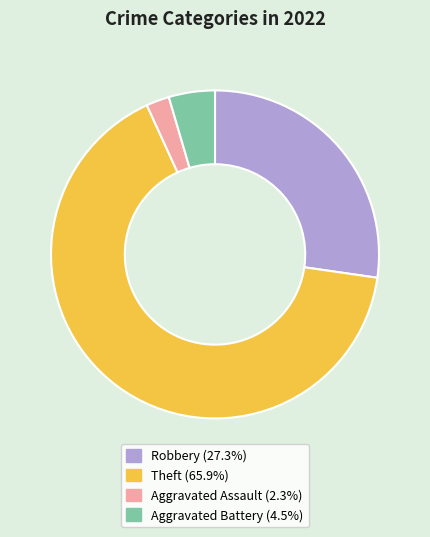

Does Aggravated Battery (4.5%) represent more than half of the total?

No